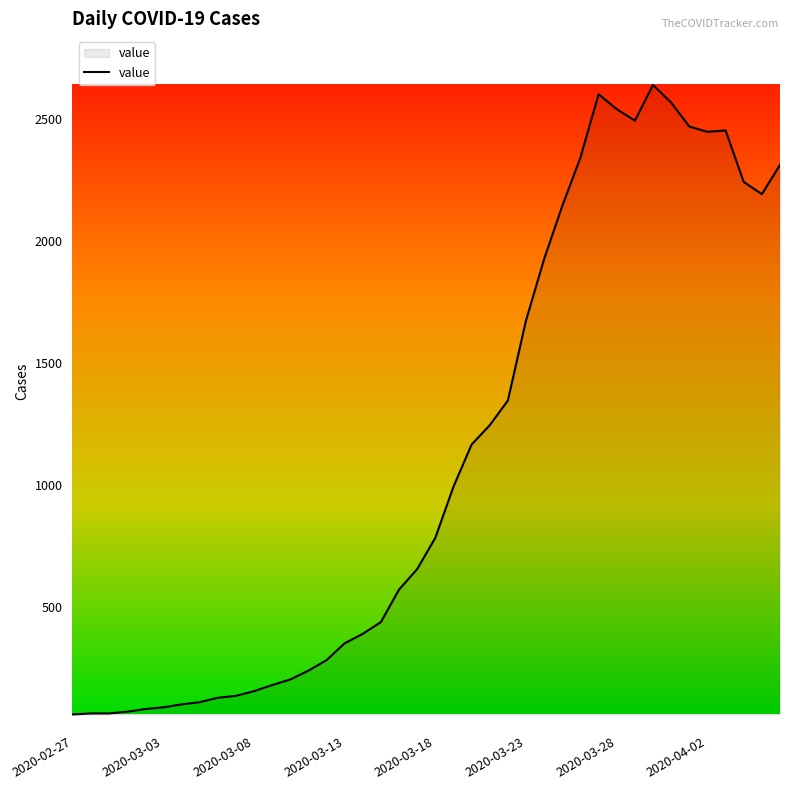

What is the minimum value shown in the chart?

61